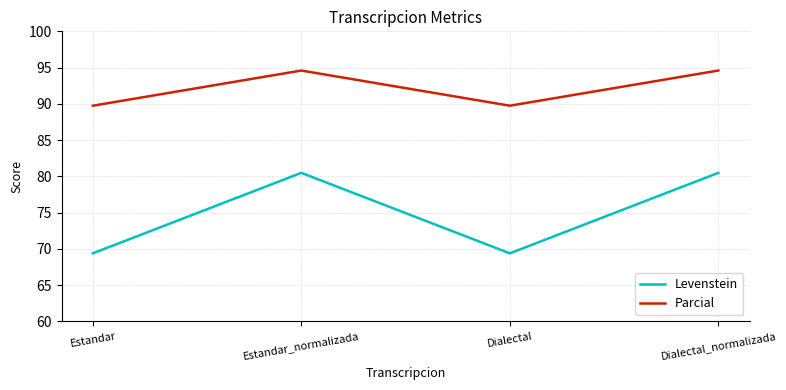

What is the difference between the maximum and minimum values in the Parcial series?

4.9